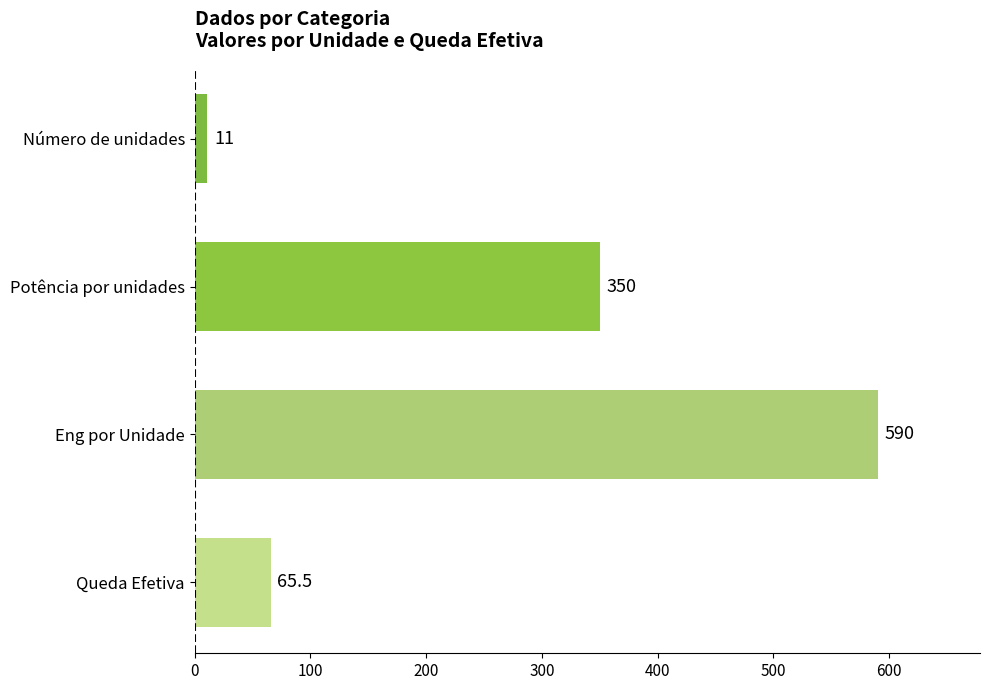

Rank the categories by value from lowest to highest.

Número de unidades, Queda Efetiva, Potência por unidades, Eng por Unidade